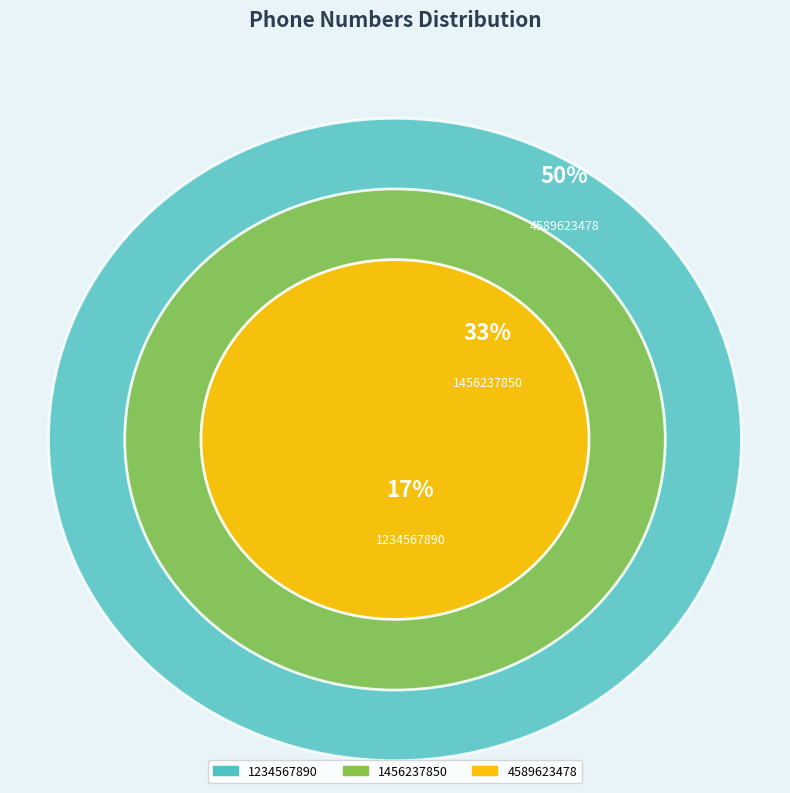

How many segments does this pie chart have?

3